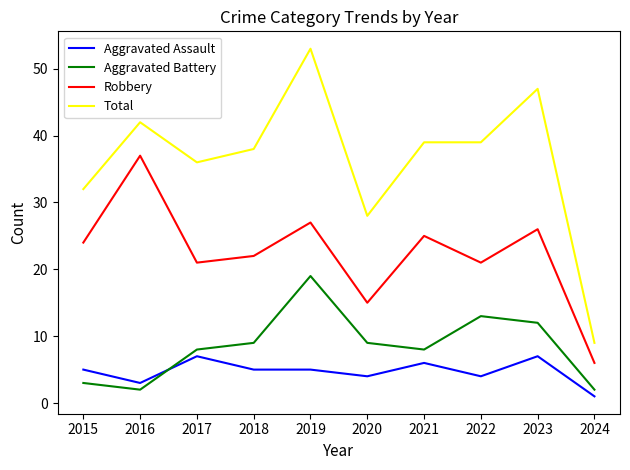

What is the difference between the Robbery values at 2019 and 2020?

12